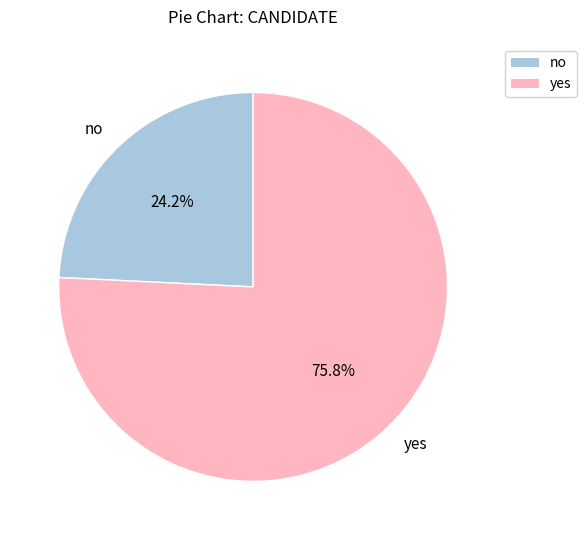

True or false: no accounts for 14% of the total.

False